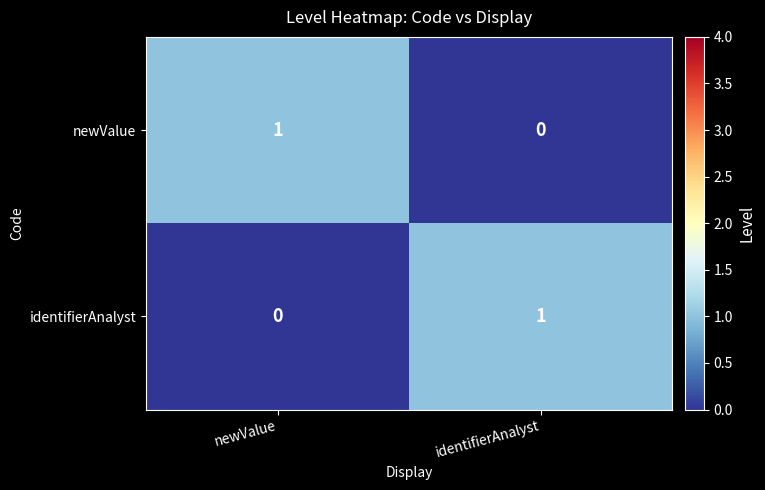

List the labels in order of identifierAnalyst value, smallest first.

newValue, identifierAnalyst